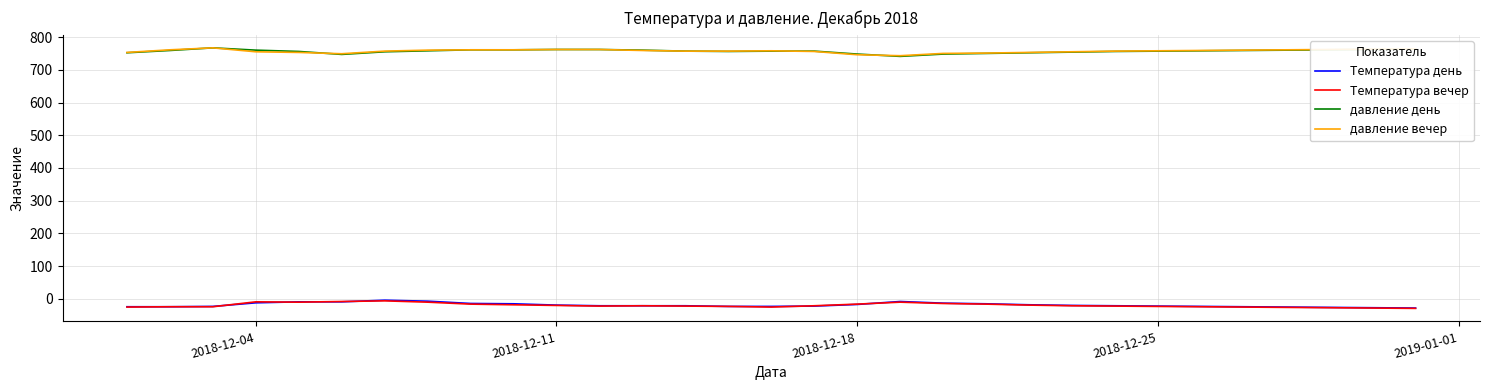

True or false: давление день and Температура день cross at least once.

False